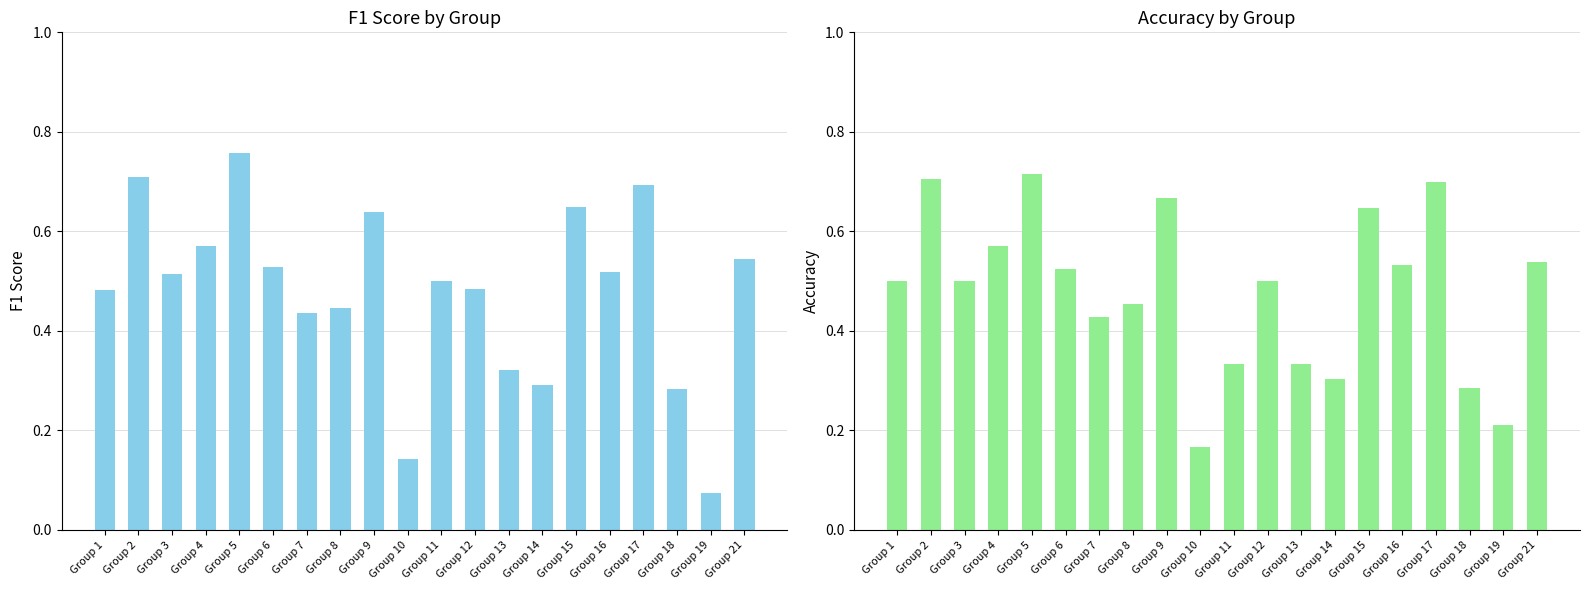

What is the highest value of the accuracy series?

0.7